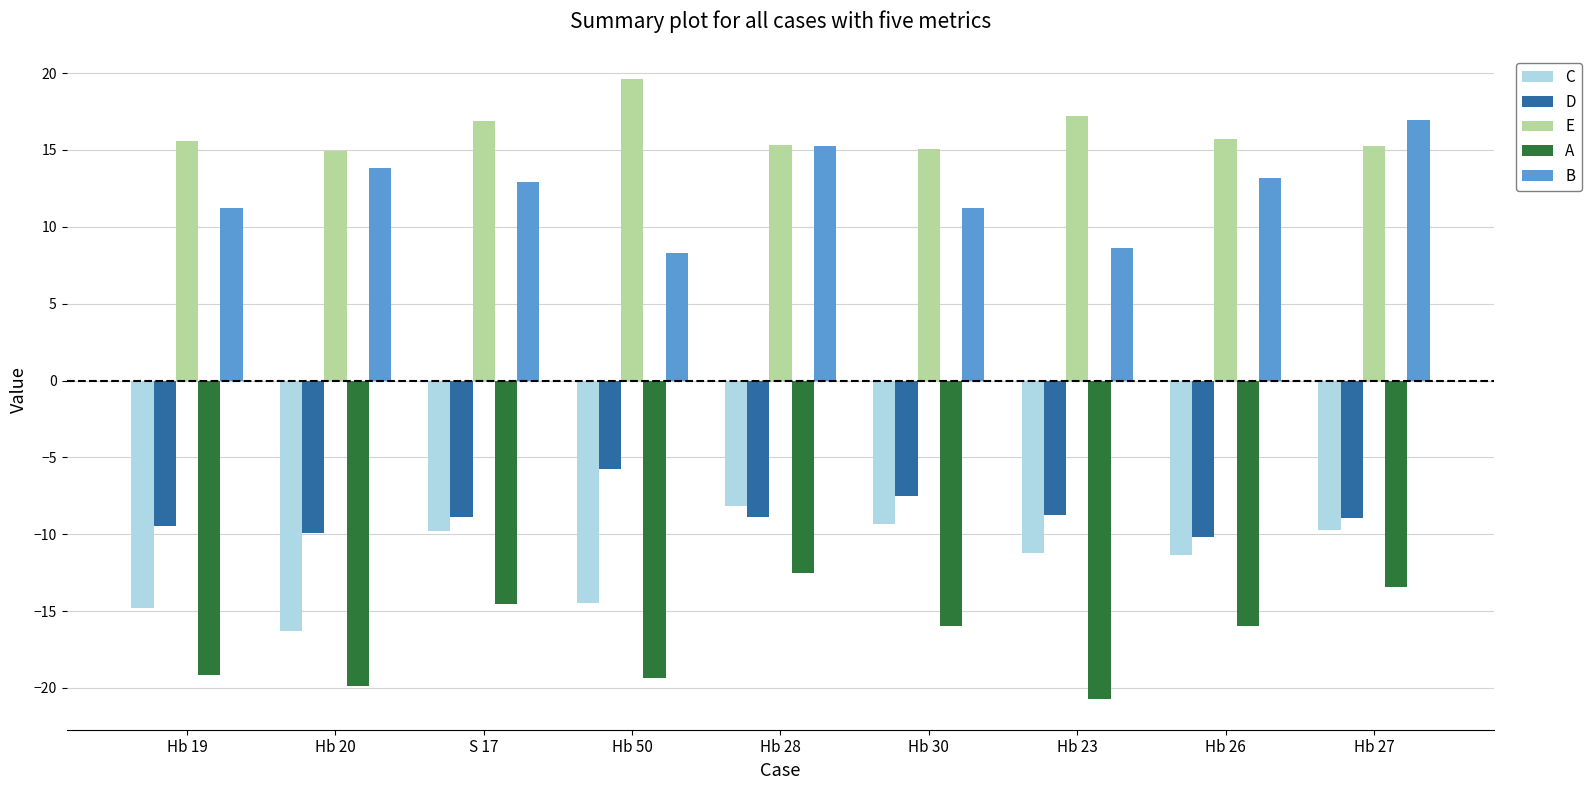

True or false: E has a value of 17.2 at Hb 23.

True